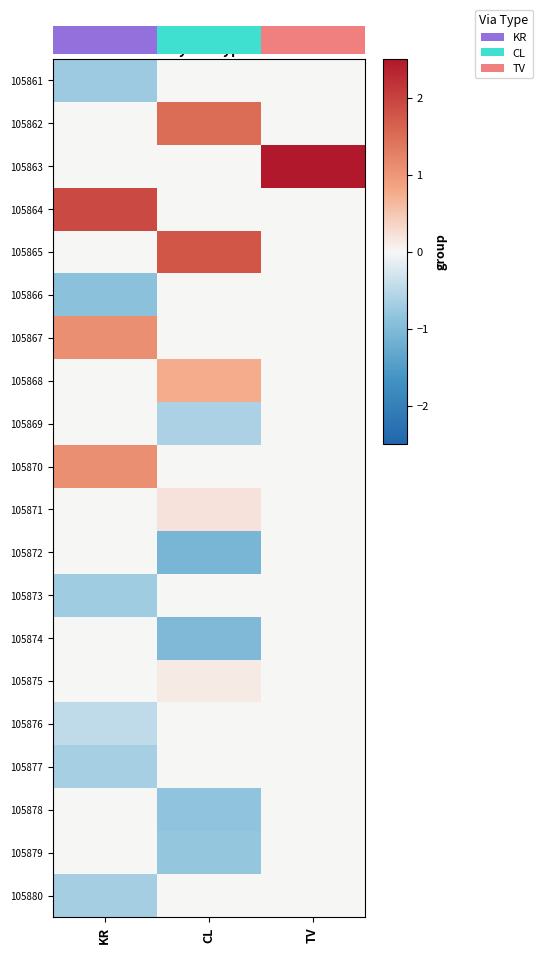

Rank the series by their maximum value, from highest to lowest.

105863, 105864, 105865, 105862, 105867, 105870, 105868, 105871, 105875, 105861, 105866, 105869, 105872, 105873, 105874, 105876, 105877, 105878, 105879, 105880